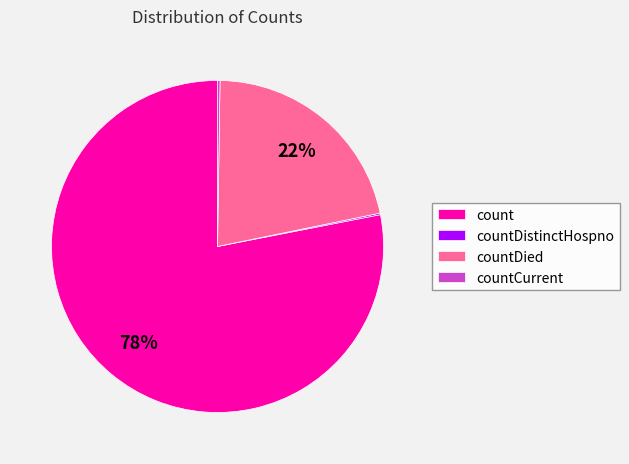

Which category accounts for the majority?

count